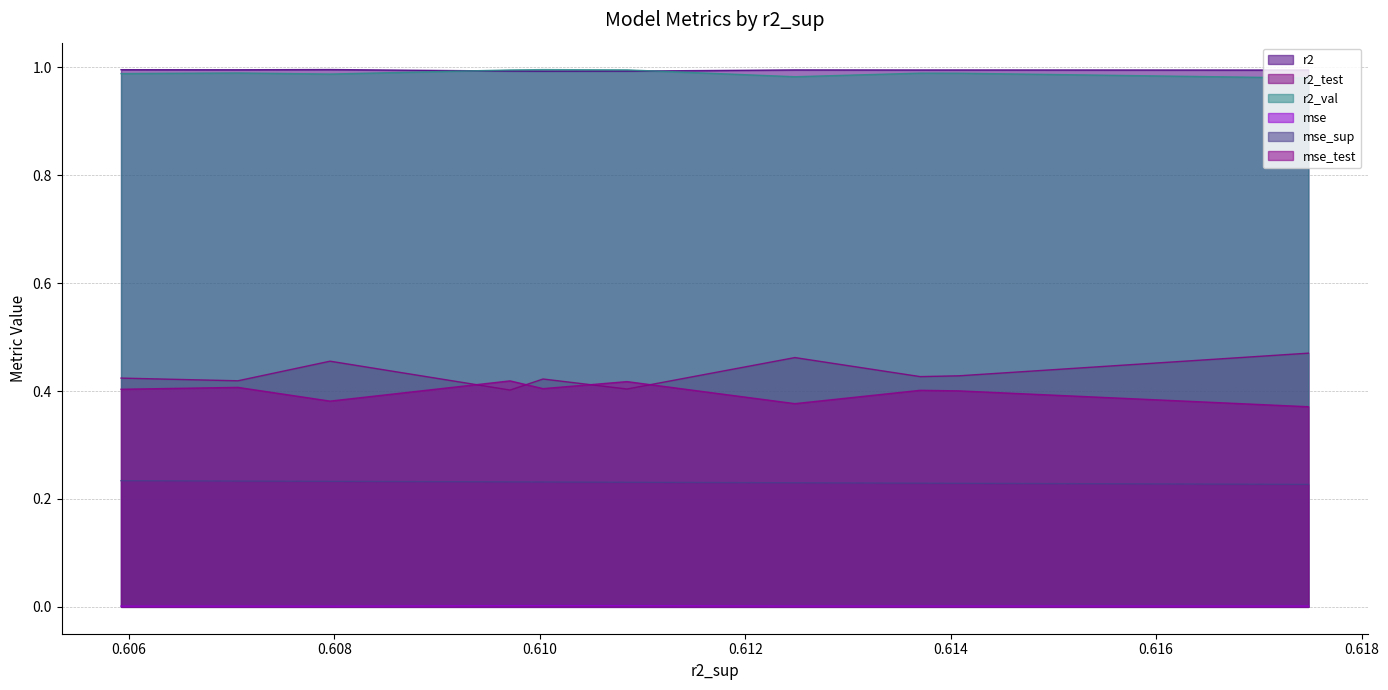

True or false: mse_test has a value of 0.1 at model_8_34_3.

False